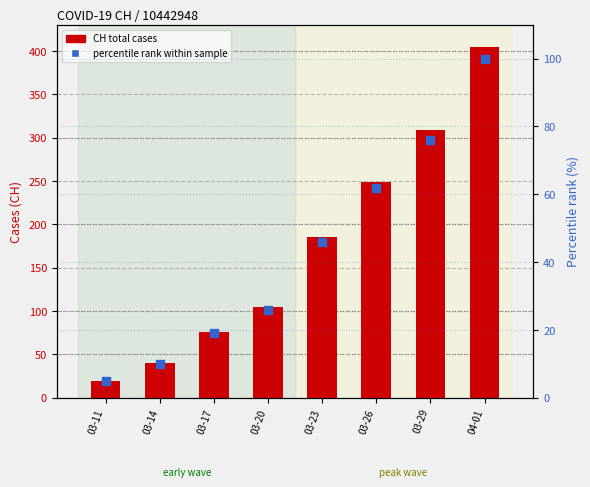

Which series has the largest total across all categories?

CH total